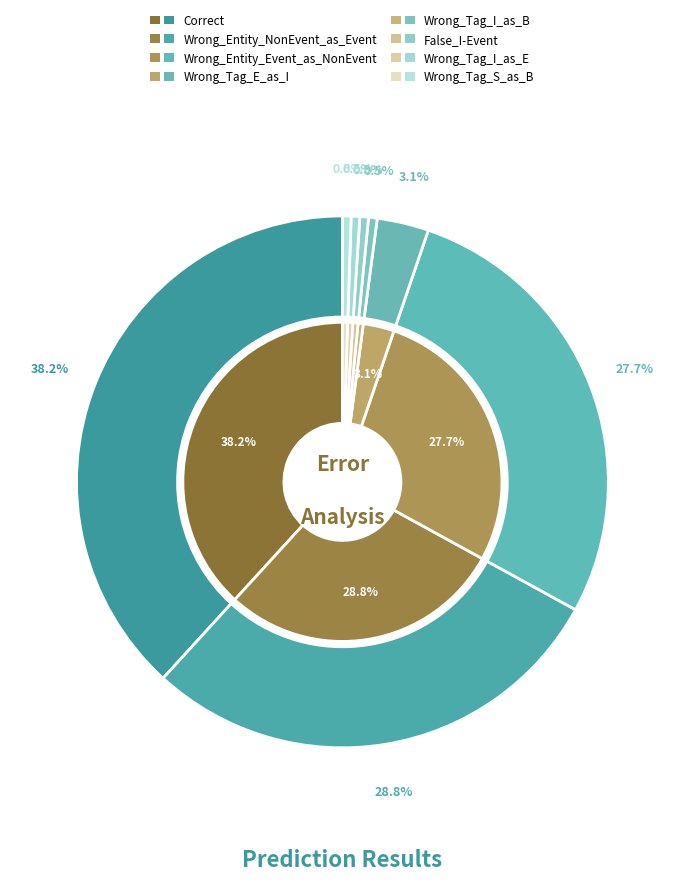

What is the largest slice in the pie chart?

Correct